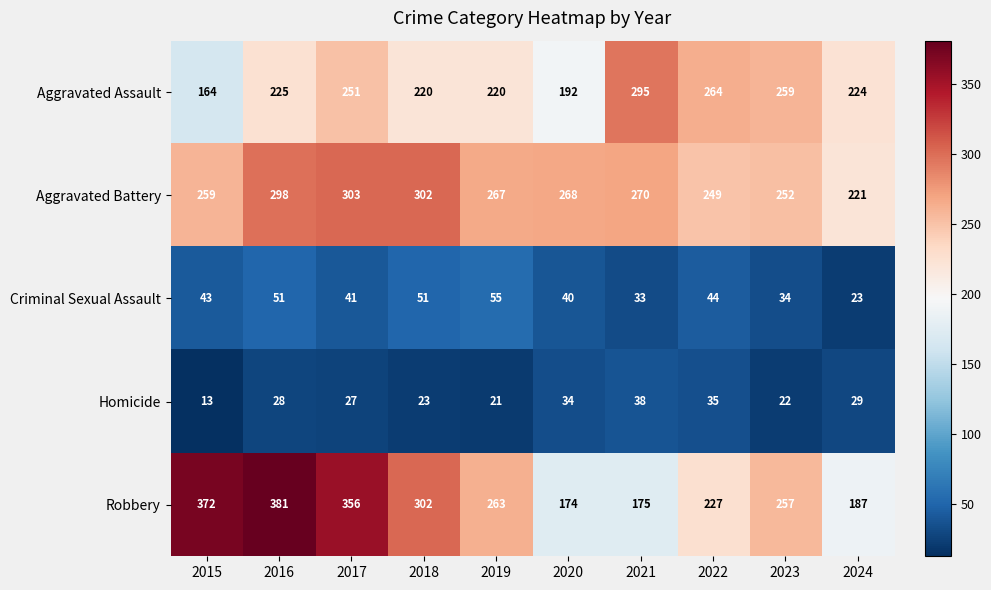

Which series has the largest total across all categories?

Robbery